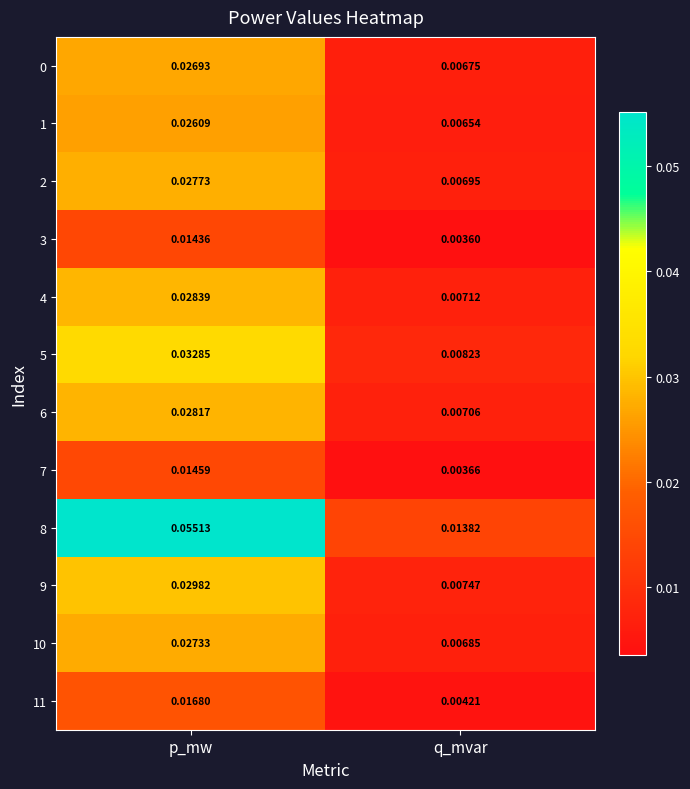

Which series has the largest total across all categories?

8